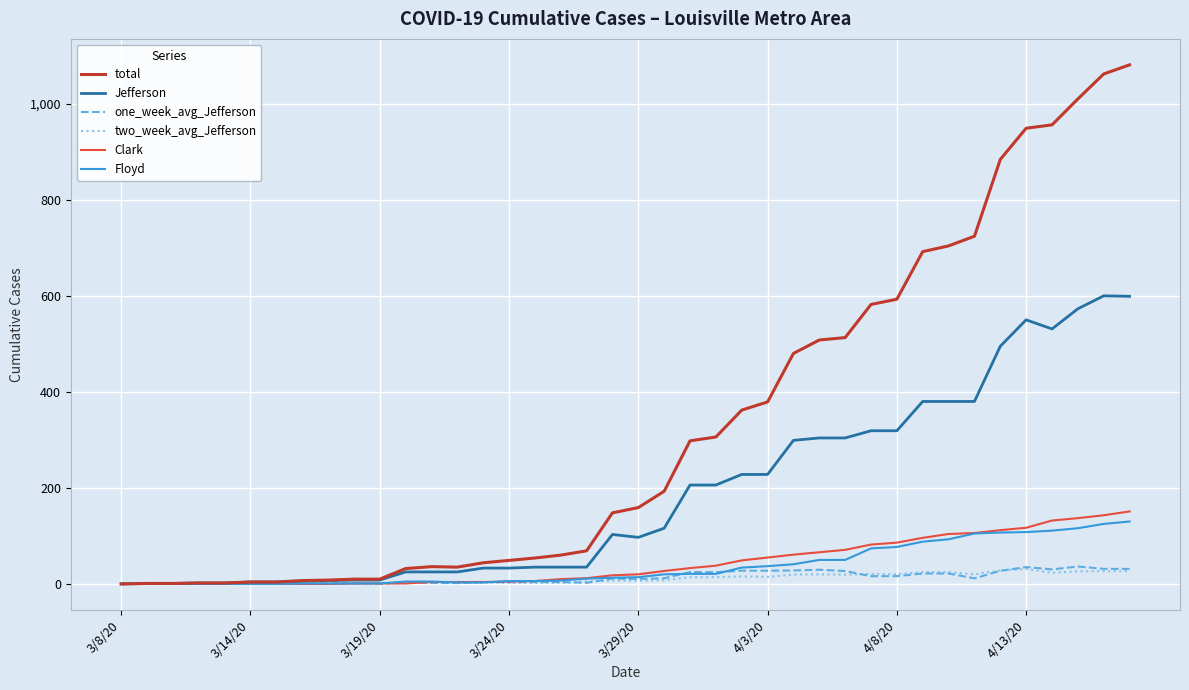

Which series has the largest total across all categories?

total